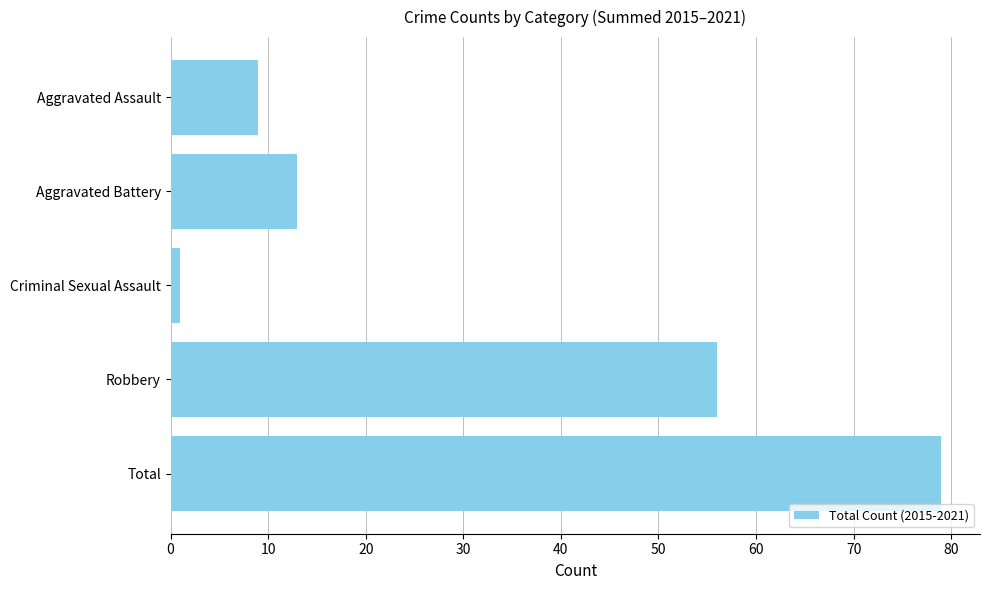

Count the number of data series in this chart.

1